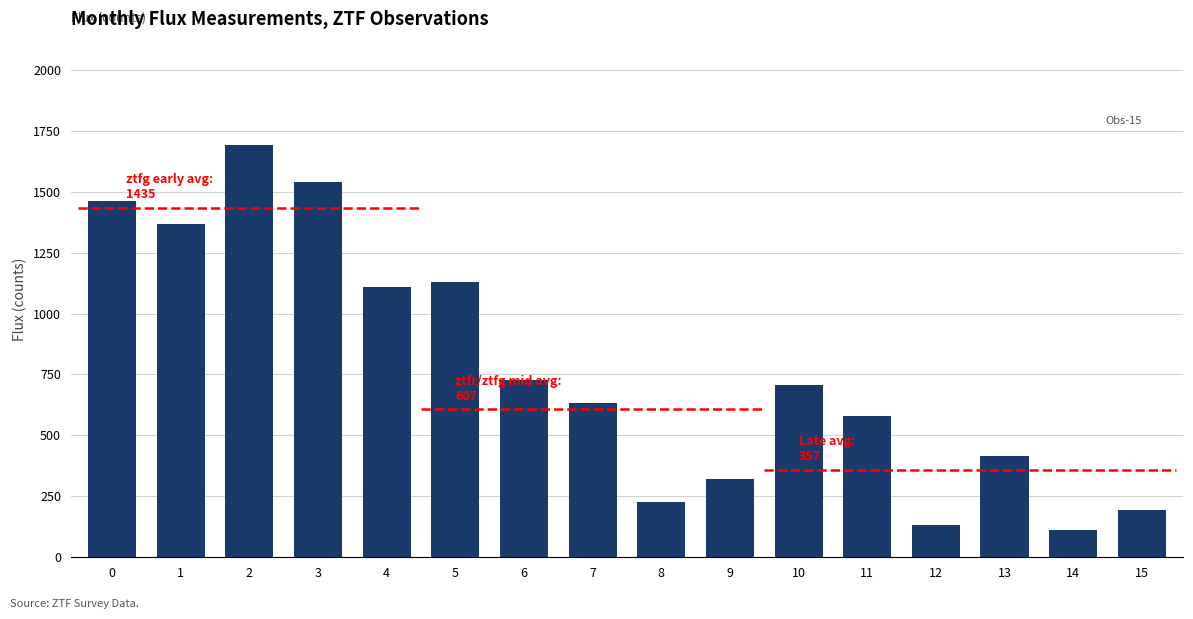

Does the chart contain stacked bars?

No